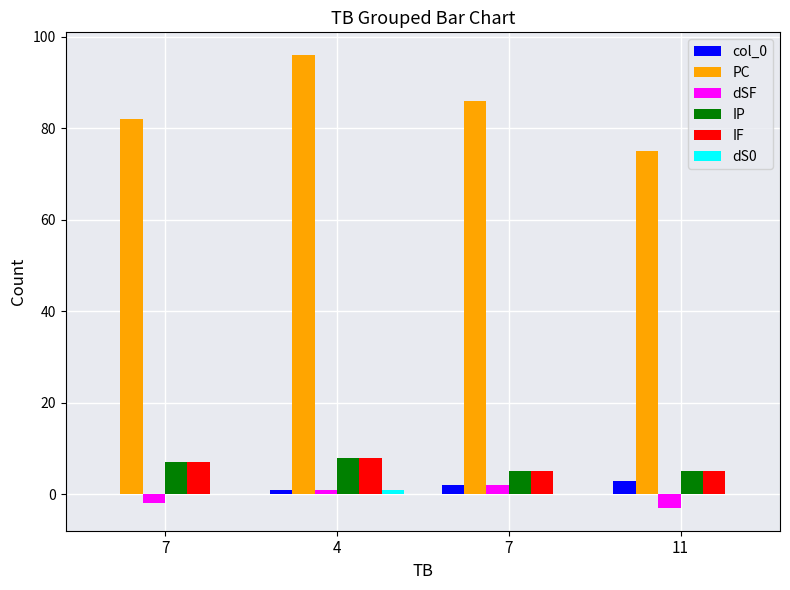

How many groups of bars are there?

4